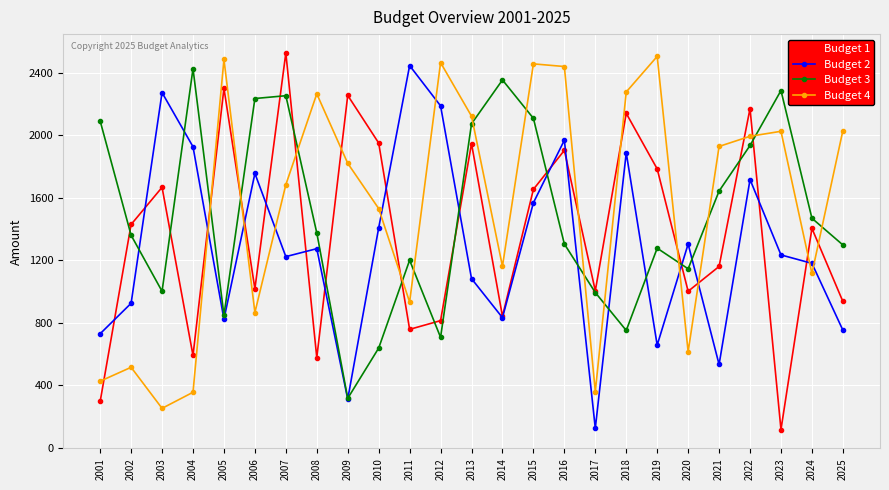

The value of Budget 1 at 2025 is 936. True or false?

True